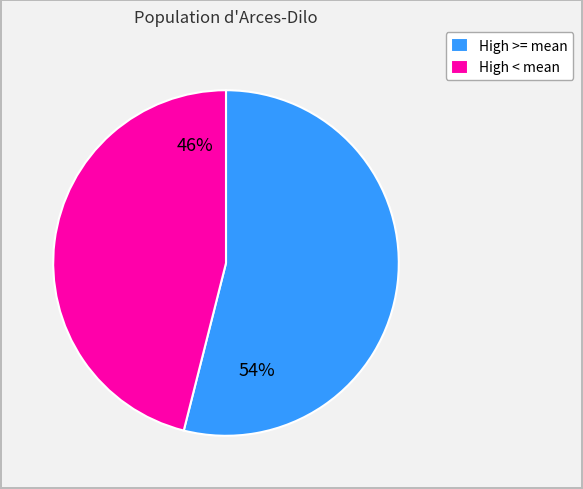

Rank the categories by value from highest to lowest.

High >= mean, High < mean